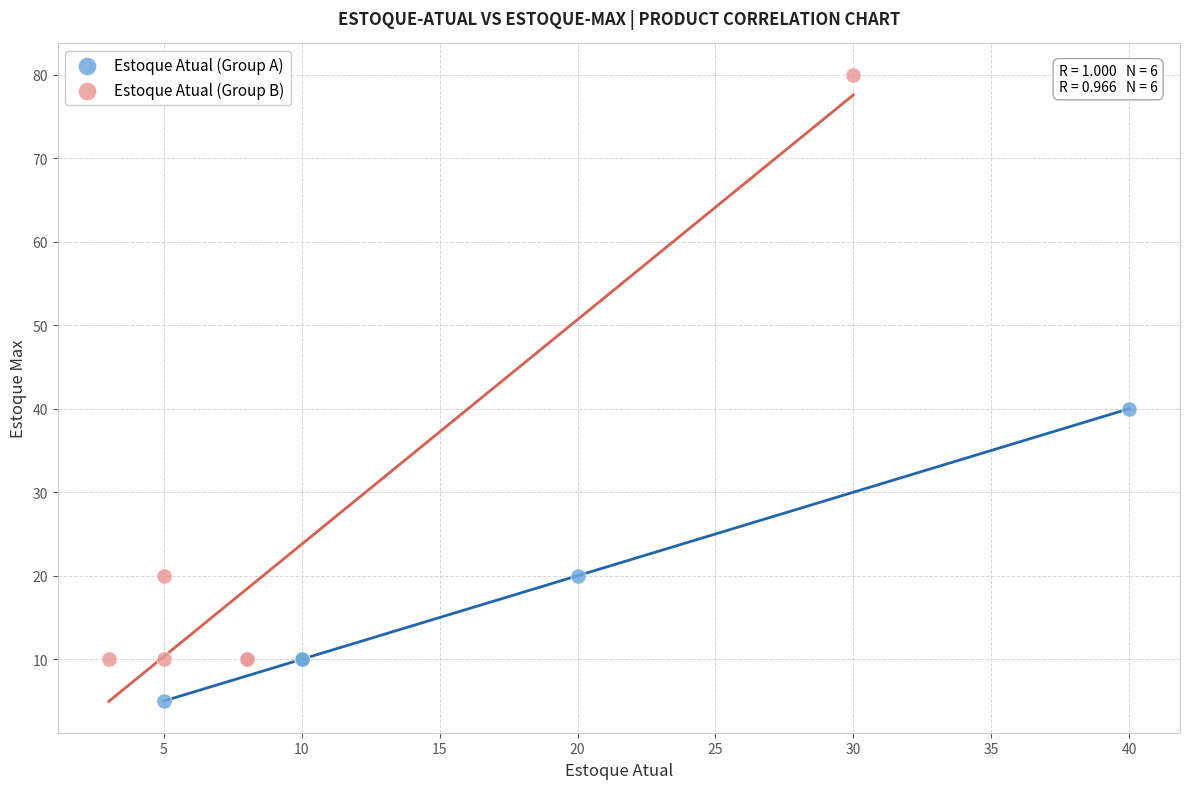

What are all the series names shown in the legend?

Estoque Atual (Group A), Estoque Atual (Group B)